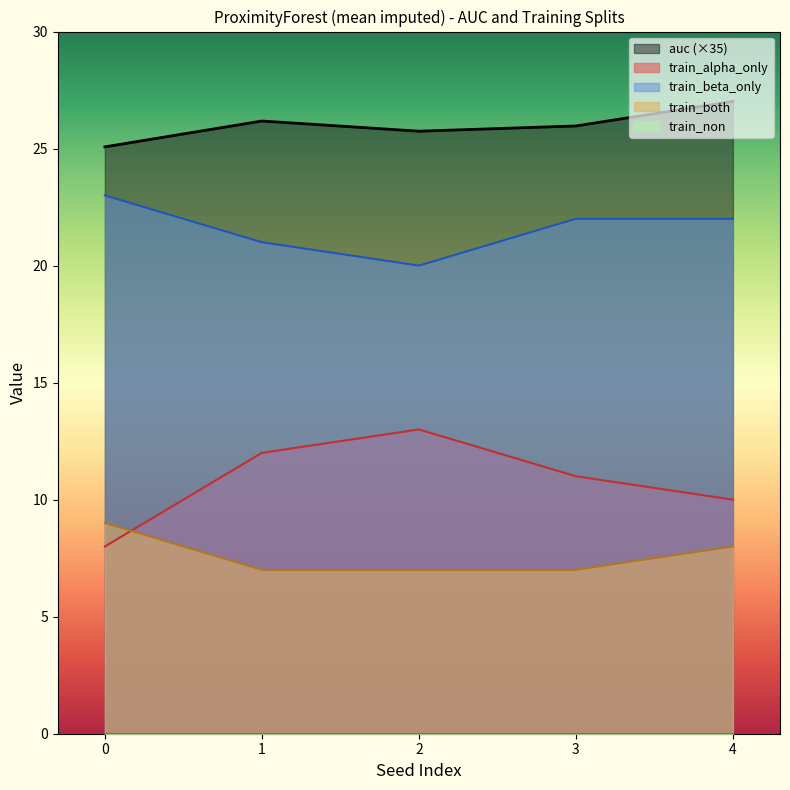

What is the value of the auc point at the 4th from the left?

26.0